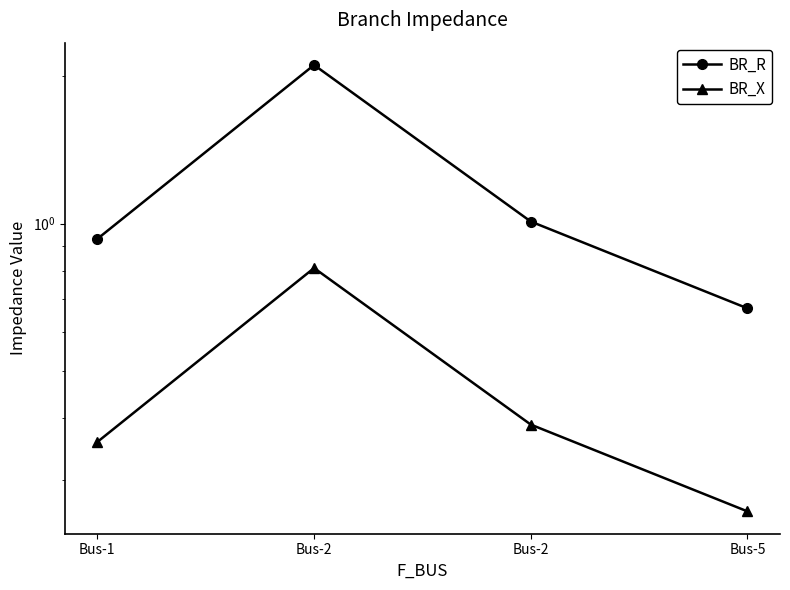

Does the chart have visible grid lines?

No